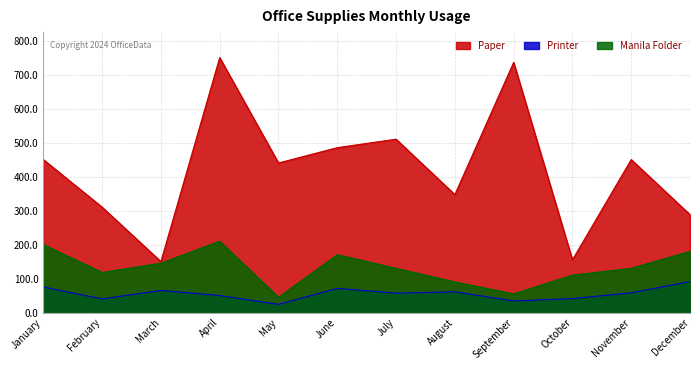

The value of Printer at January is 99. True or false?

False